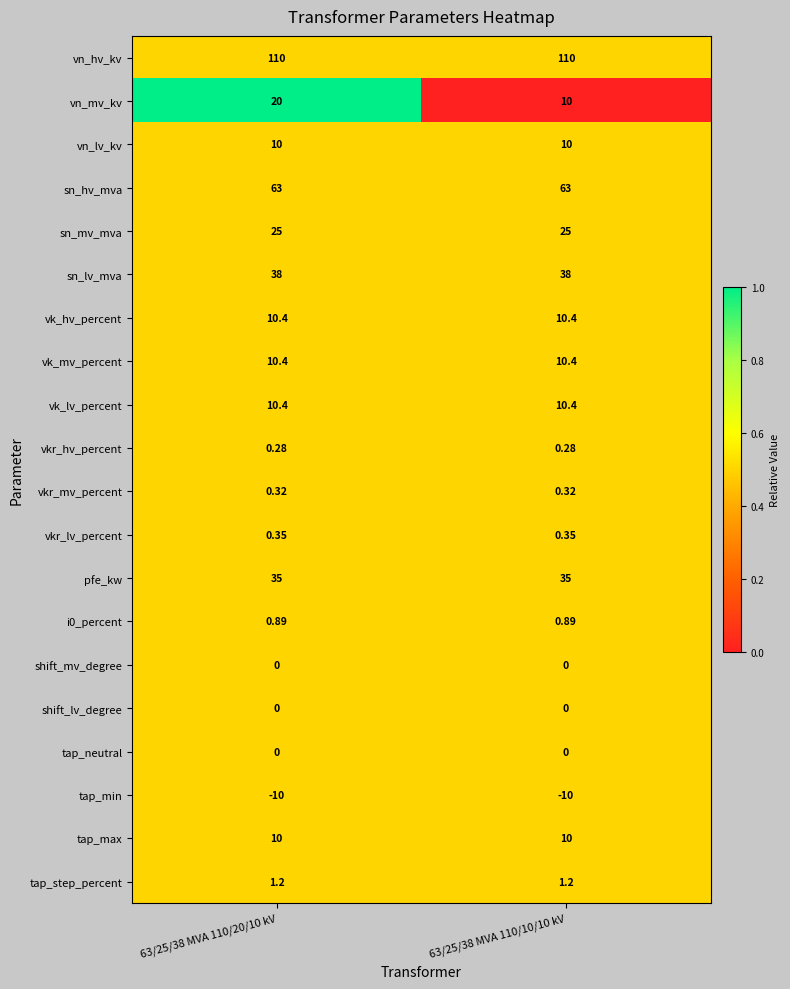

Is the value of tap_step_percent at 63/25/38 MVA 110/10/10 kV greater than the value of sn_hv_mva at 63/25/38 MVA 110/20/10 kV?

No